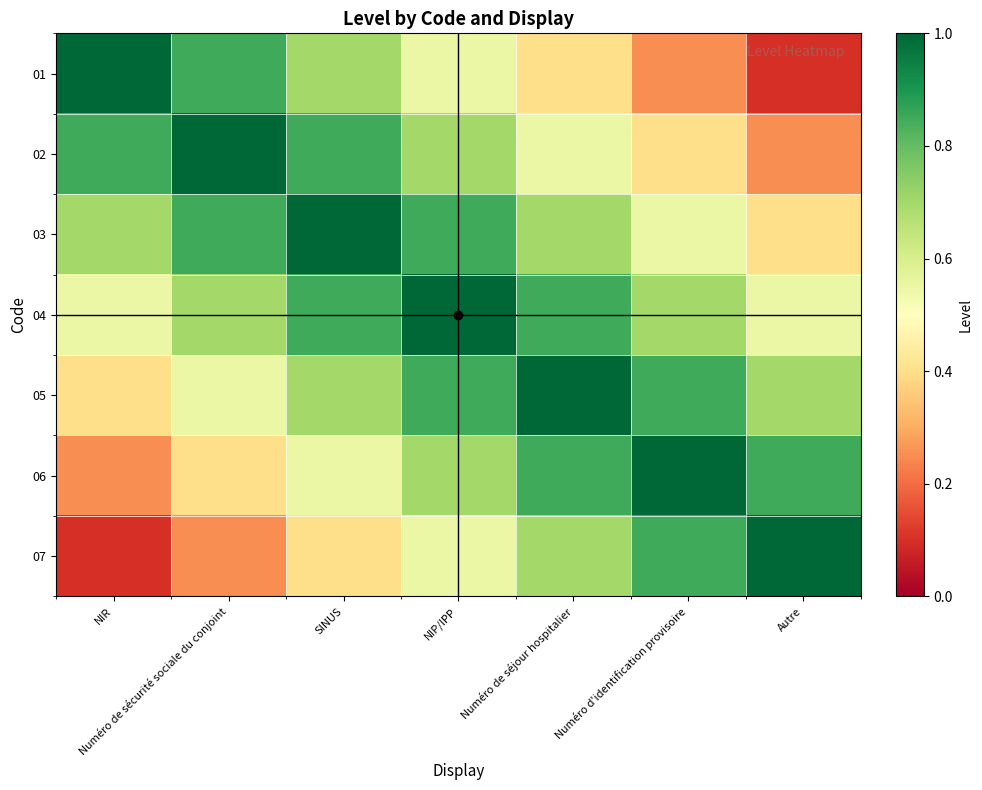

Reading left to right, what are all the values shown in this chart?

01: NIR=1.0	Numéro de sécurité sociale du conjoint=0.8	SINUS=0.7	NIP/IPP=0.6	Numéro de séjour hospitalier=0.4	Numéro d'identification provisoire=0.2	Autre=0.1
02: NIR=0.8	Numéro de sécurité sociale du conjoint=1.0	SINUS=0.8	NIP/IPP=0.7	Numéro de séjour hospitalier=0.6	Numéro d'identification provisoire=0.4	Autre=0.2
03: NIR=0.7	Numéro de sécurité sociale du conjoint=0.8	SINUS=1.0	NIP/IPP=0.8	Numéro de séjour hospitalier=0.7	Numéro d'identification provisoire=0.6	Autre=0.4
04: NIR=0.6	Numéro de sécurité sociale du conjoint=0.7	SINUS=0.8	NIP/IPP=1.0	Numéro de séjour hospitalier=0.8	Numéro d'identification provisoire=0.7	Autre=0.6
05: NIR=0.4	Numéro de sécurité sociale du conjoint=0.6	SINUS=0.7	NIP/IPP=0.8	Numéro de séjour hospitalier=1.0	Numéro d'identification provisoire=0.8	Autre=0.7
06: NIR=0.2	Numéro de sécurité sociale du conjoint=0.4	SINUS=0.6	NIP/IPP=0.7	Numéro de séjour hospitalier=0.8	Numéro d'identification provisoire=1.0	Autre=0.8
07: NIR=0.1	Numéro de sécurité sociale du conjoint=0.2	SINUS=0.4	NIP/IPP=0.6	Numéro de séjour hospitalier=0.7	Numéro d'identification provisoire=0.8	Autre=1.0